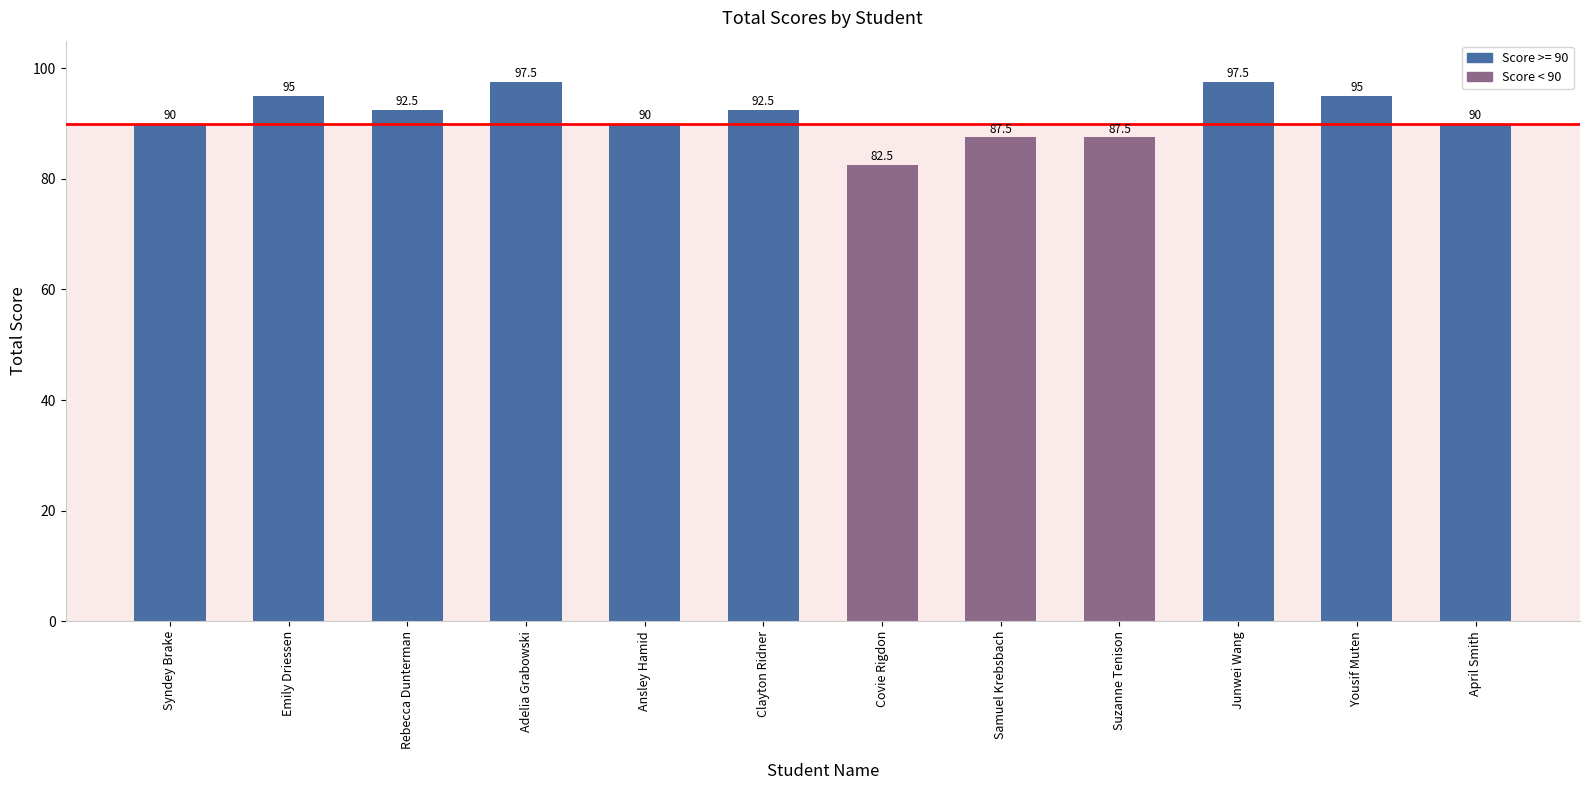

At which label does the data first exceed 92?

Emily Driessen